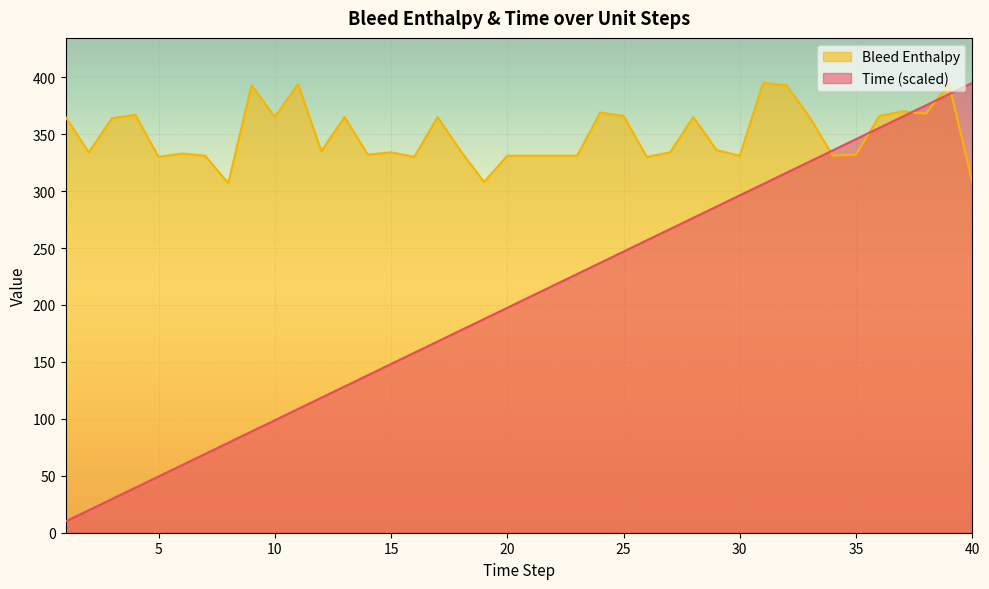

What is the greatest value displayed?

395.0